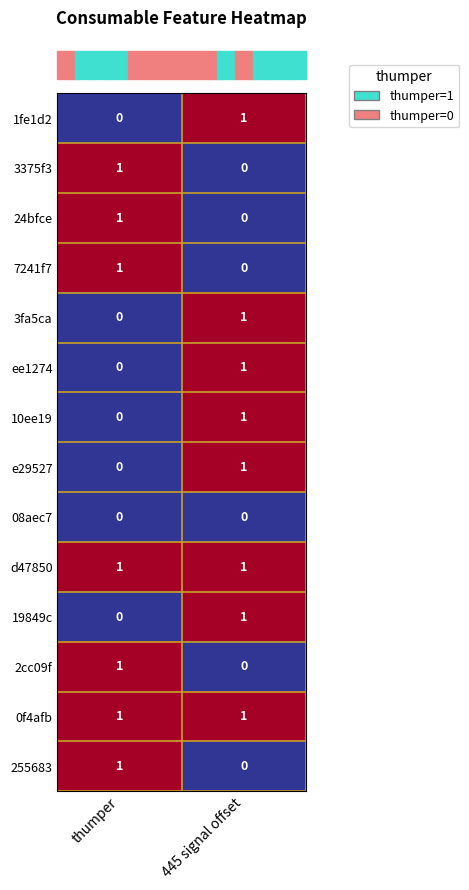

The value of 24bfce at 445 signal offset is 0. True or false?

True